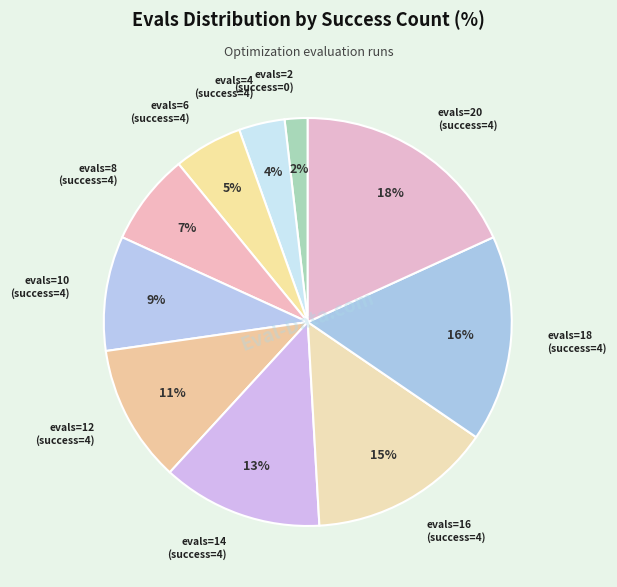

How many segments does this pie chart have?

10